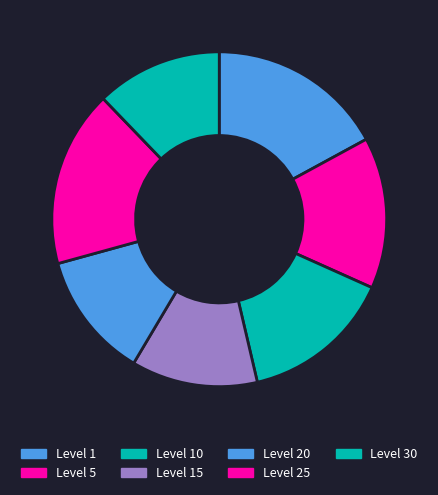

What percentage is the Level 30 slice, to the nearest percent?

12%